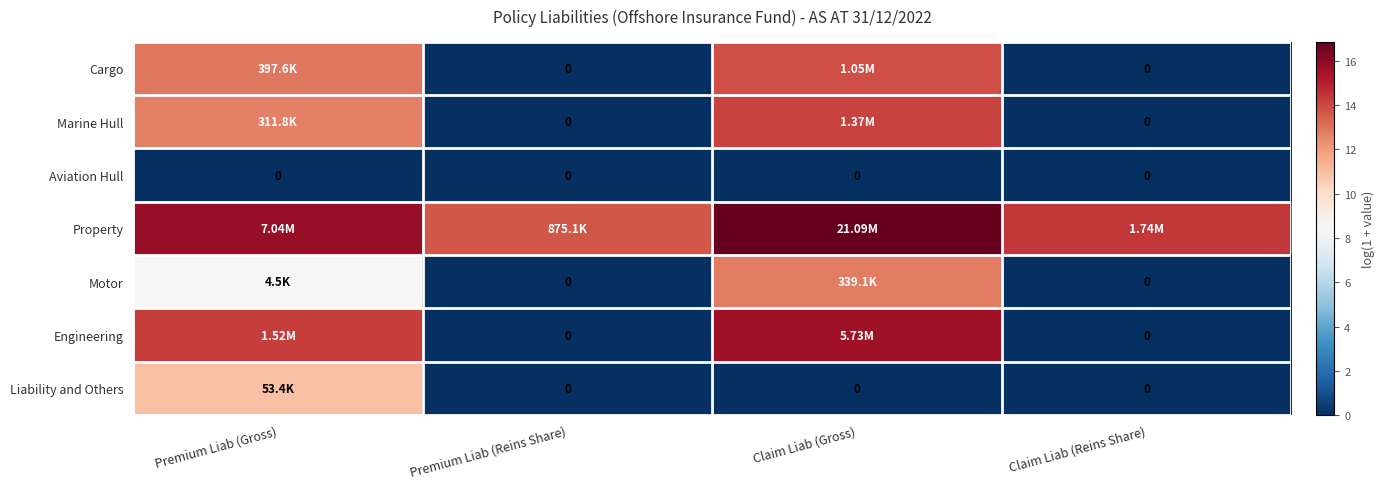

How many data points does each series have?

4